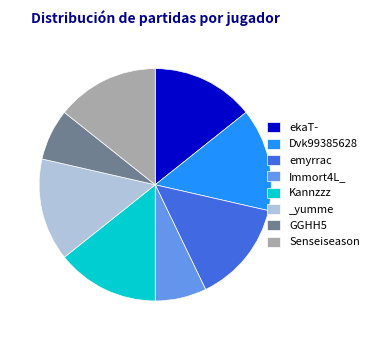

What is the ratio of the value at GGHH5 to the value at Senseiseason?

0.5